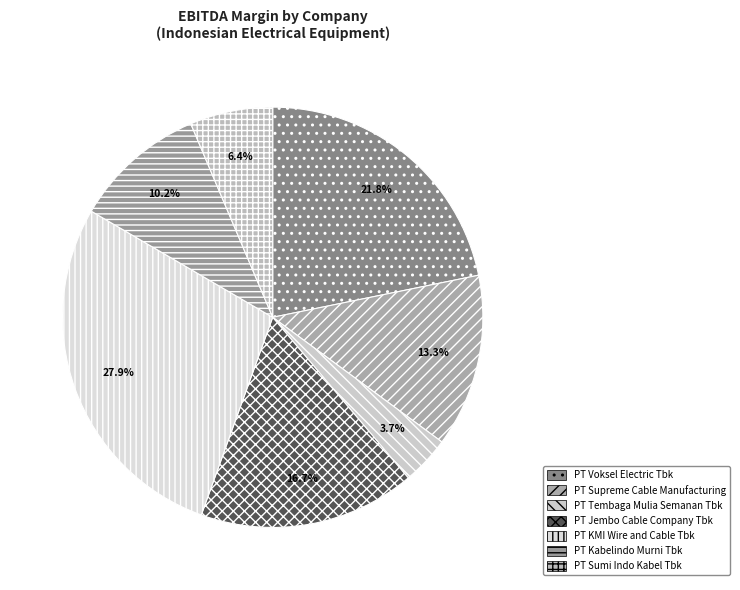

What percentage do PT Jembo Cable Company Tbk and PT Supreme Cable Manufacturing together represent?

30.0%